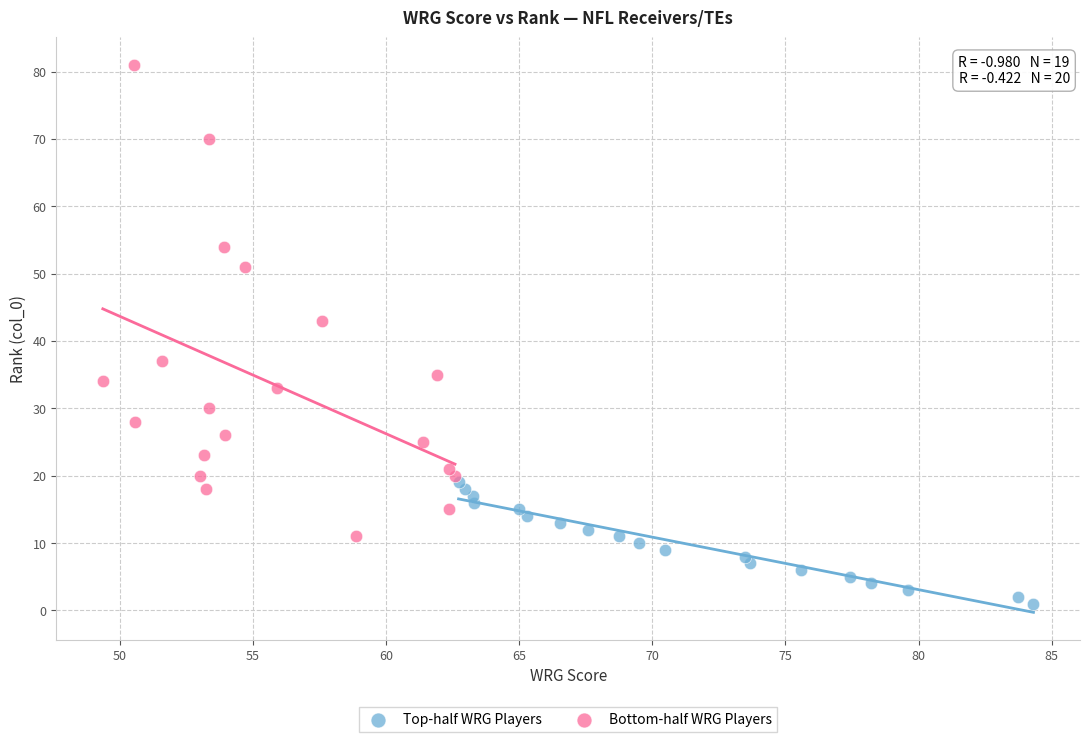

Which series contains the highest Y value?

Bottom-half WRG Players